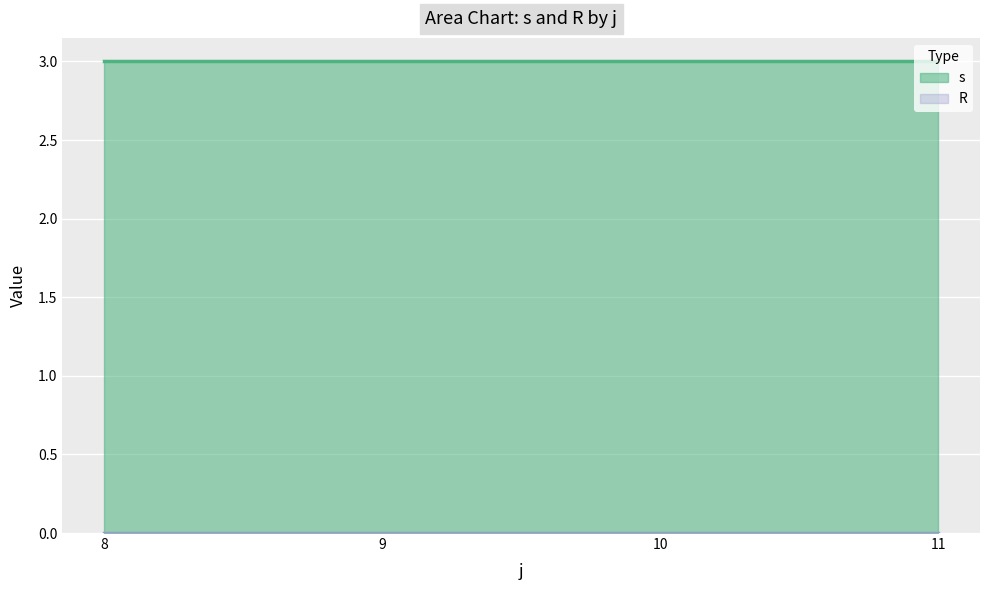

Count the number of categories in the chart.

4